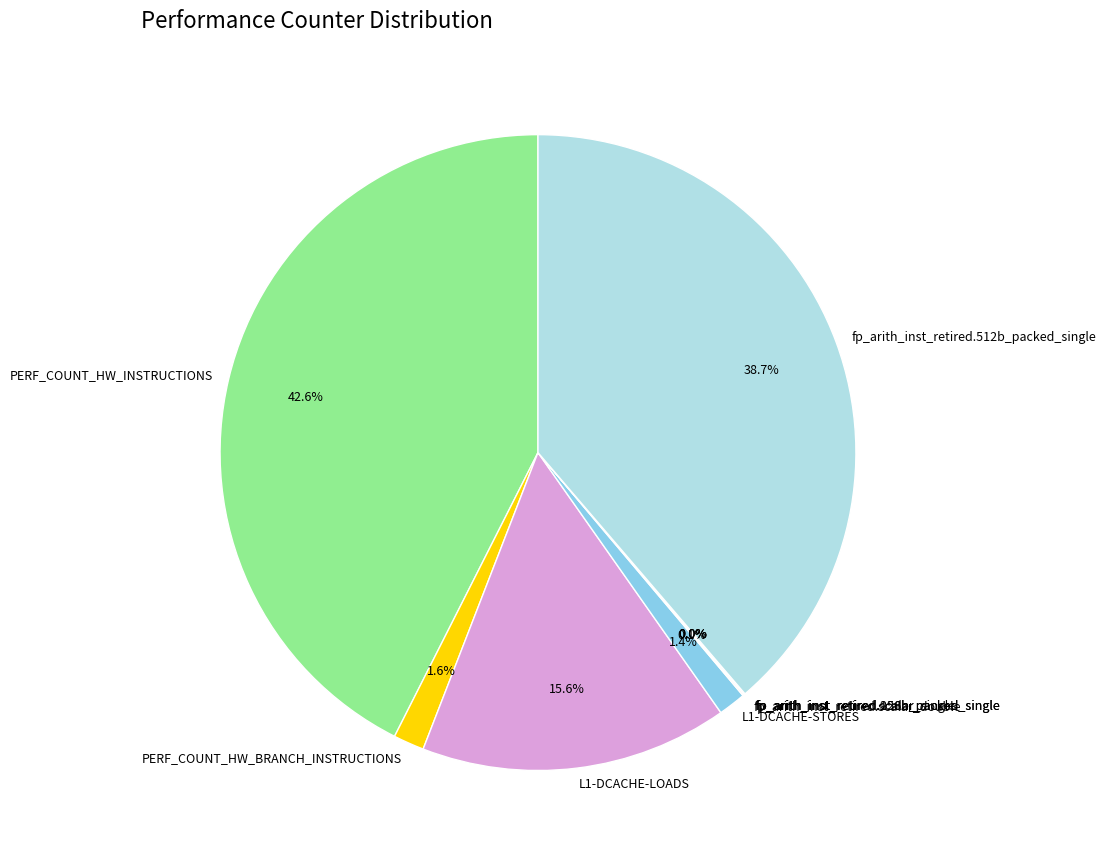

What percentage do L1-DCACHE-LOADS and PERF_COUNT_HW_BRANCH_INSTRUCTIONS together represent?

17.2%